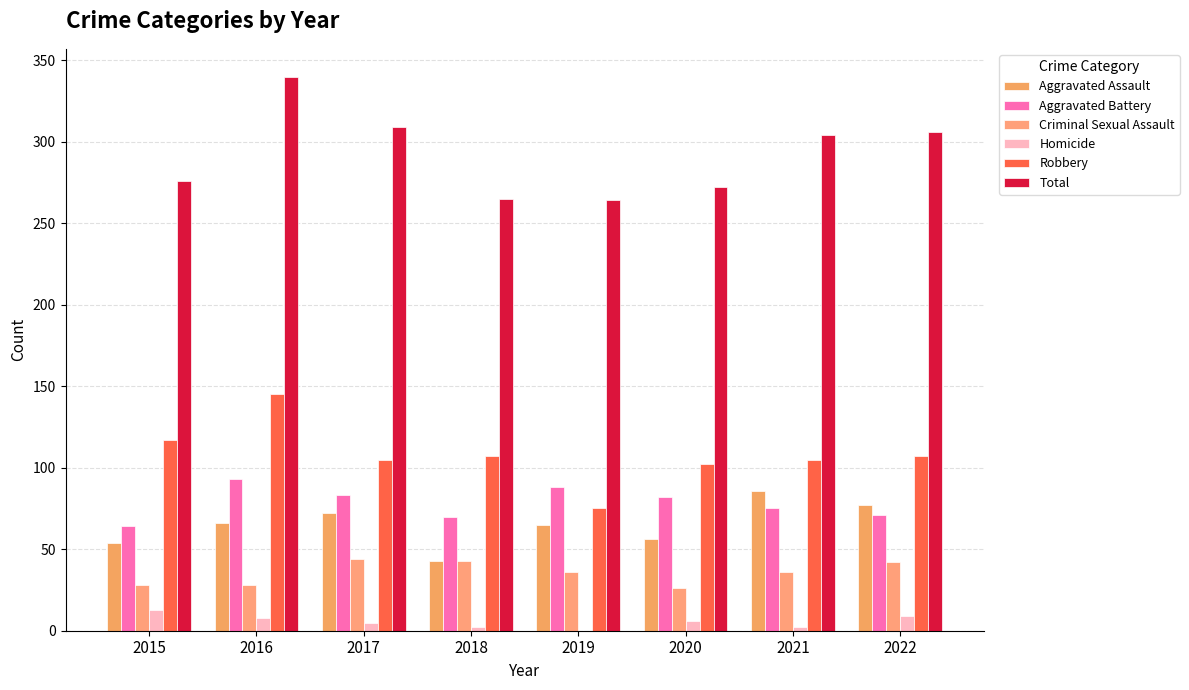

What is the maximum value shown in the chart?

340